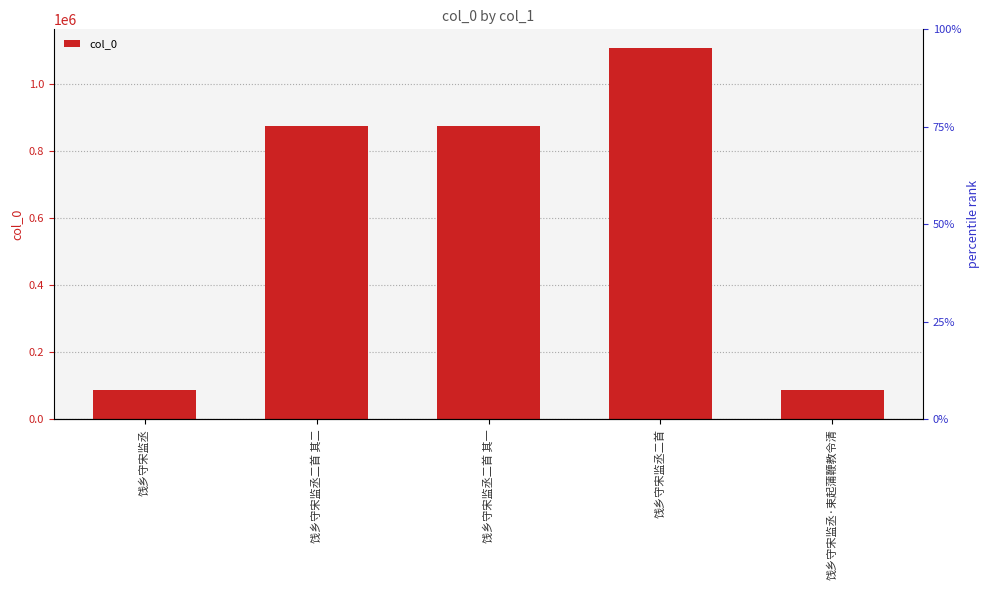

Are the bars grouped side by side (vs. stacked)?

No